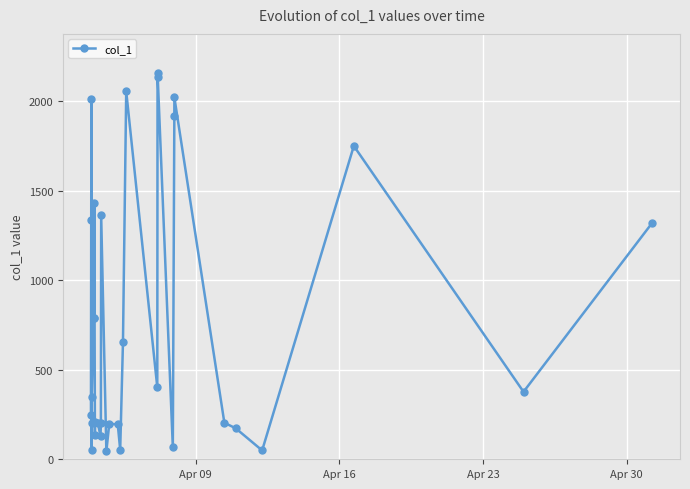

True or false: there are more than 1 points higher than both neighbors.

True